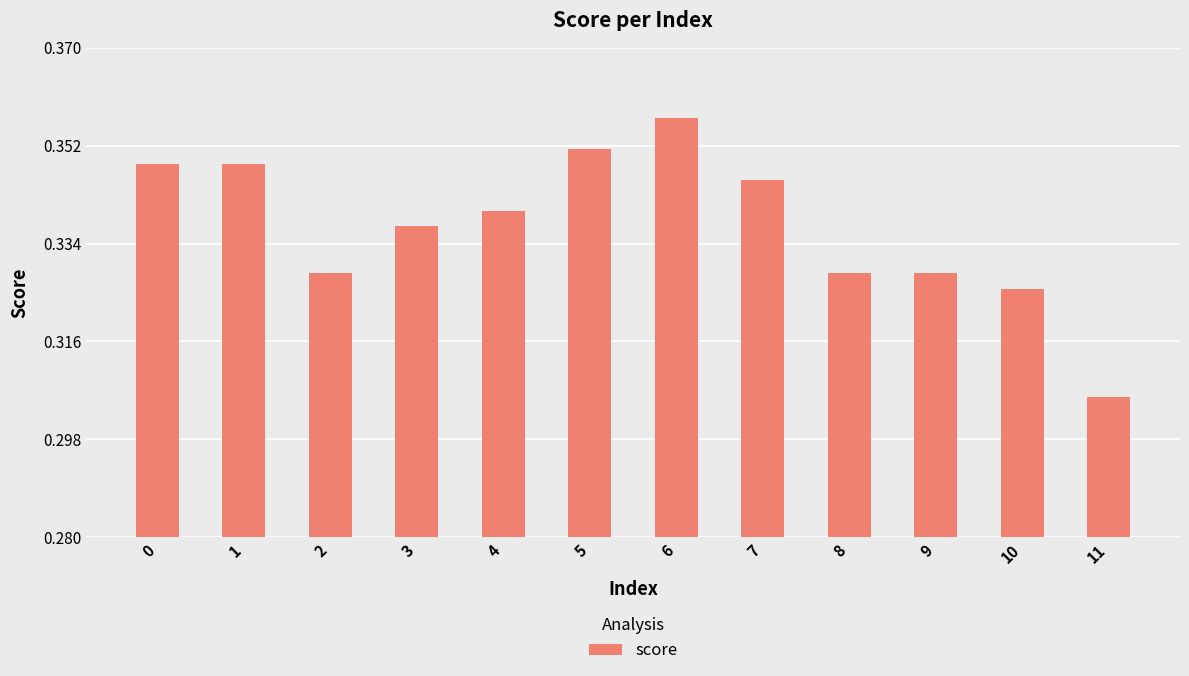

Which category has the highest value across all series?

6